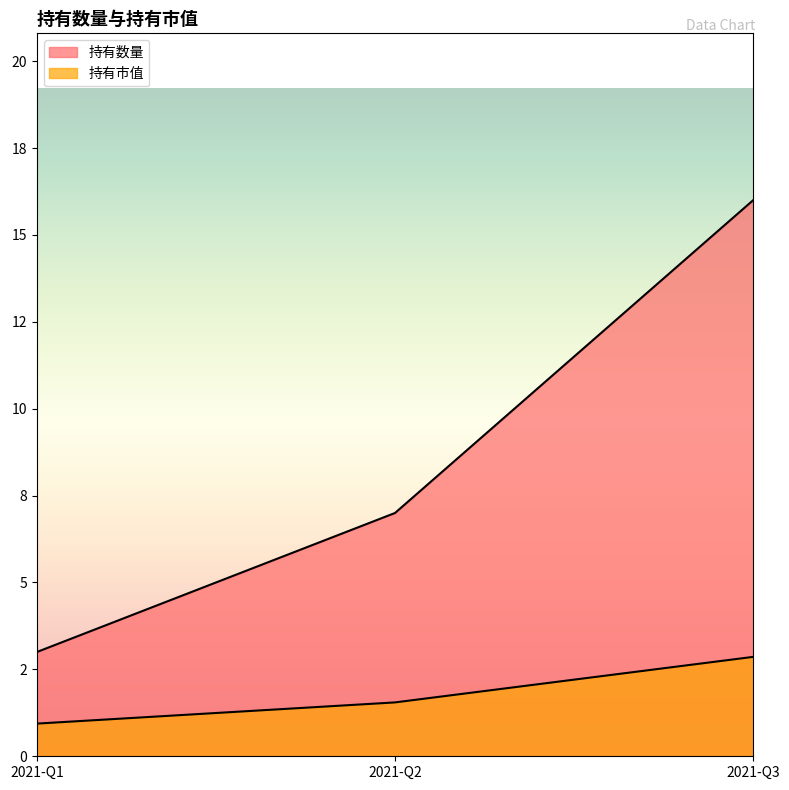

What is the difference between the 持有数量 values at 2021-Q2 and 2021-Q3?

9.0